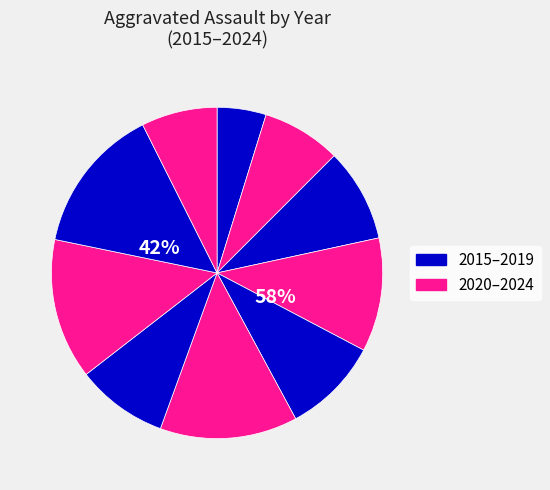

Rank the categories by value from lowest to highest.

2015, 2024, 2016, 2021, 2017, 2019, 2018, 2020, 2022, 2023